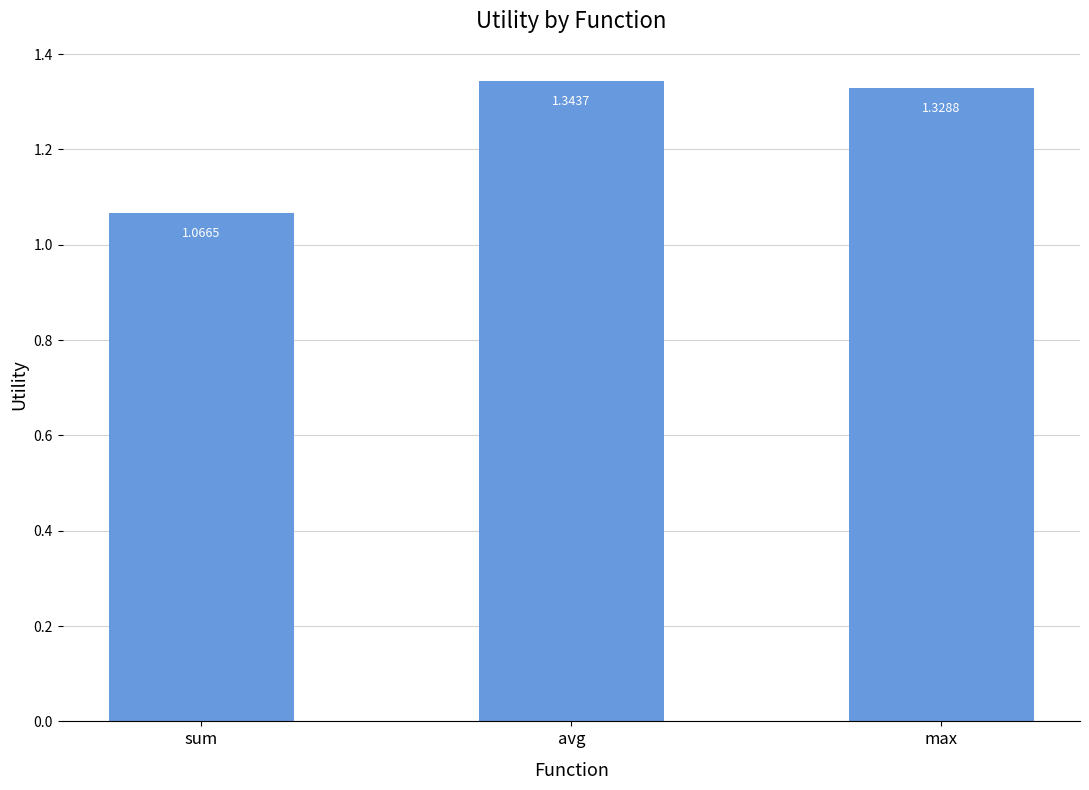

List the labels in order of value, largest first.

avg, max, sum